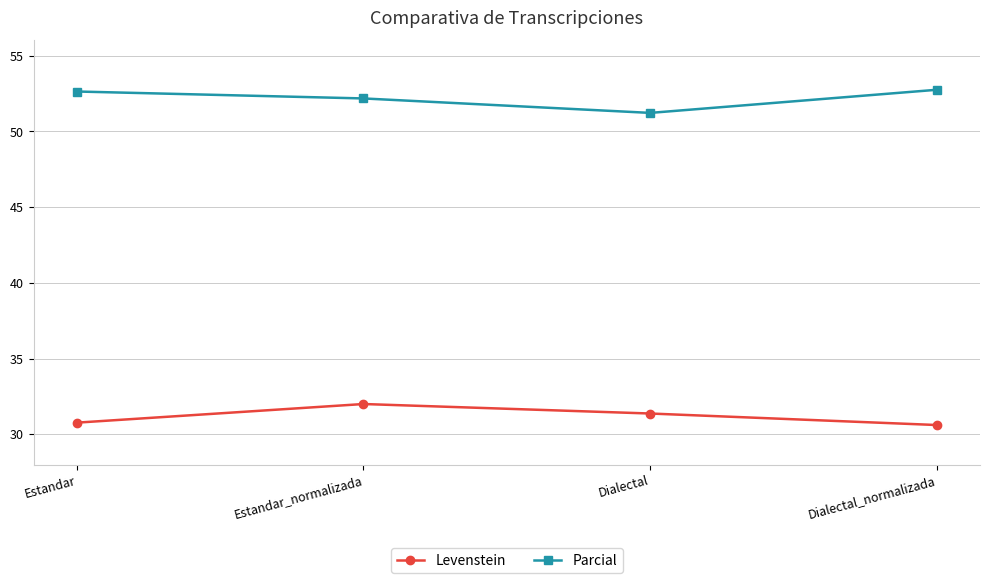

What is the total value across all series at Estandar?

83.4